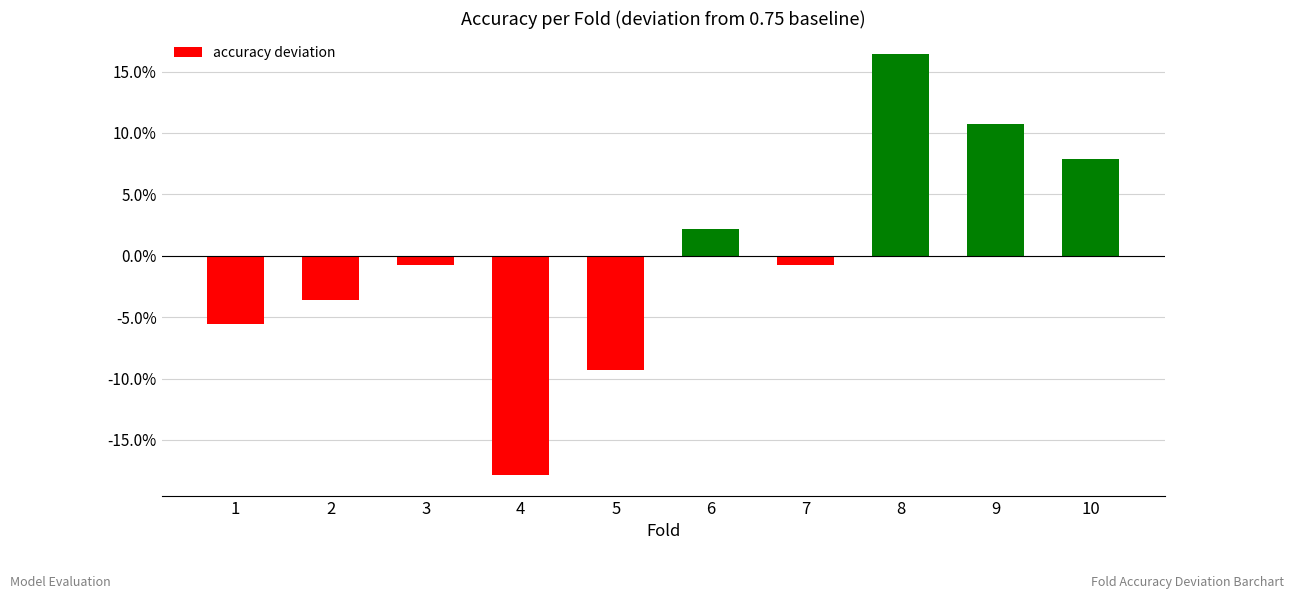

True or false: the data shows -0.1 at 1.

False